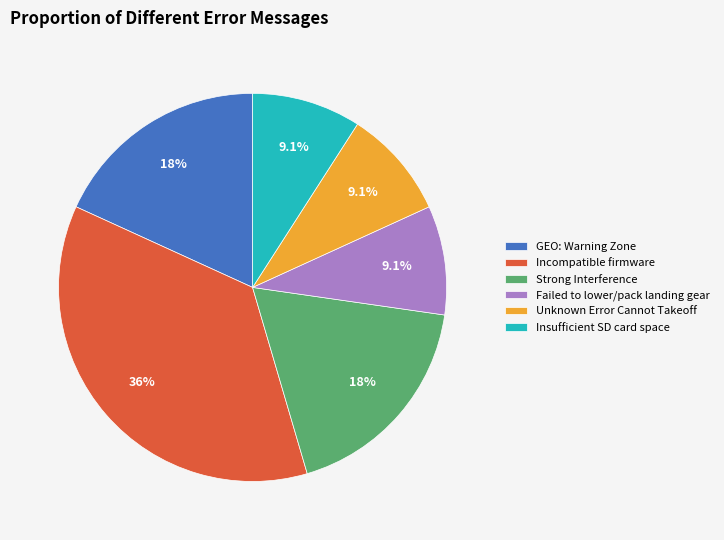

Count the number of slices in the pie.

6